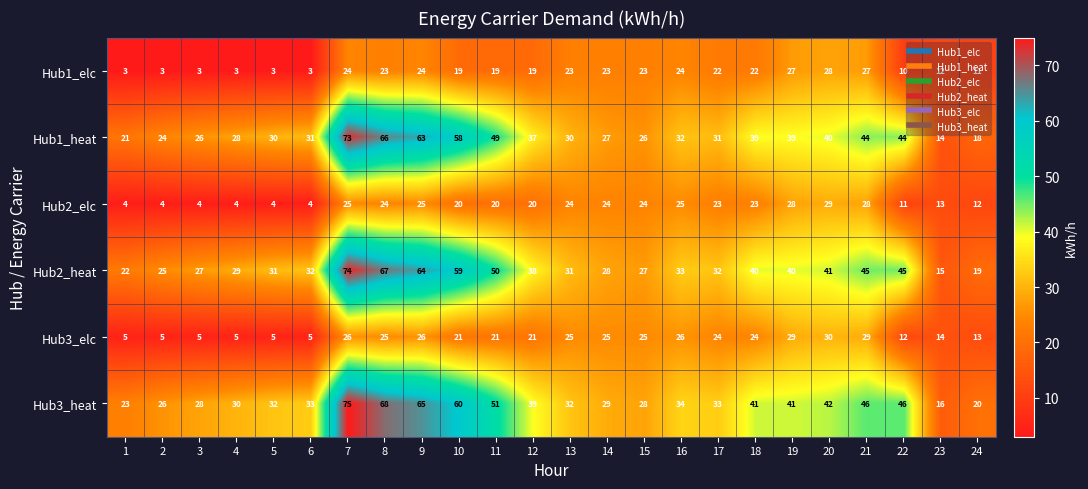

At which label does Hub1_heat first exceed 32?

7